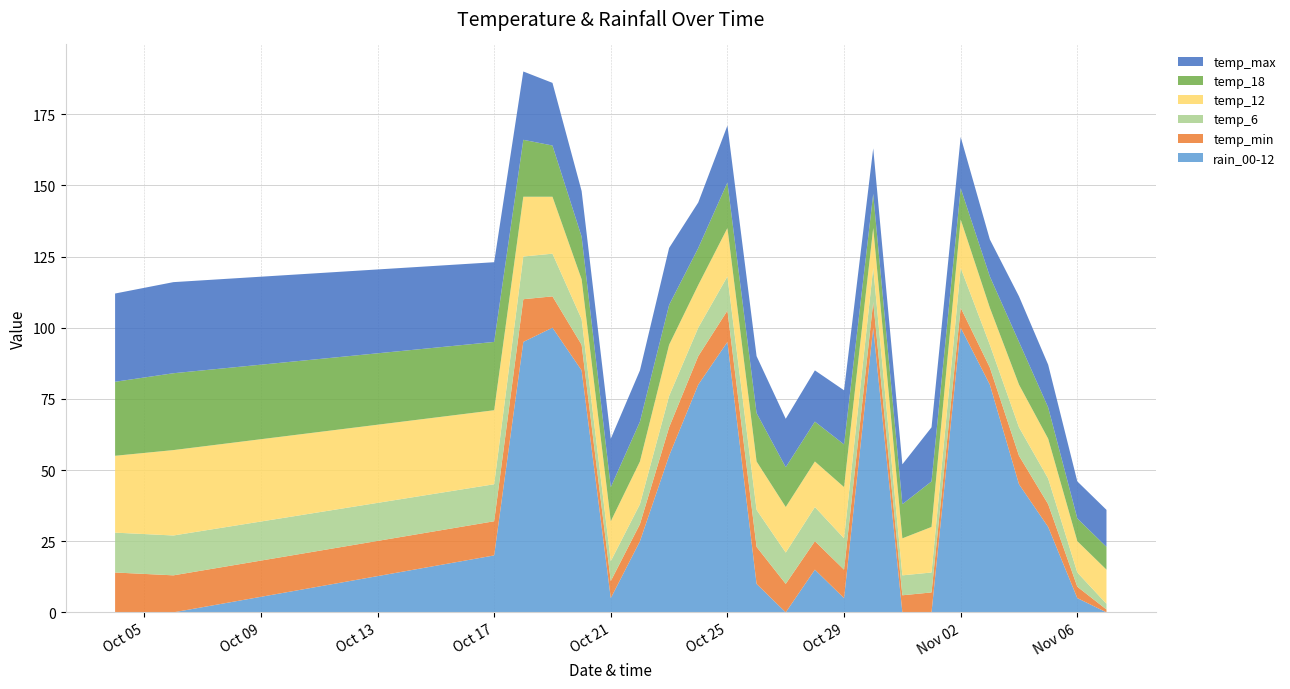

Reading left to right, what are all the values shown in this chart?

rain_00-12: 0	0	20	95	100	85	5	25	55	80	95	10	0	15	5	100	0	0	100	80	45	30	5	0
temp_min: 14	13	12	15	11	9	6	6	10	10	11	13	10	10	10	9	6	7	7	6	10	8	4	1
temp_6: 14	14	13	15	15	9	7	7	11	10	12	13	11	12	11	12	7	7	14	8	10	9	5	2
temp_12: 27	30	26	21	20	14	14	15	18	15	17	17	16	16	18	14	13	16	17	13	15	14	11	12
temp_18: 26	27	24	20	18	15	12	14	14	13	16	17	14	14	15	12	12	16	11	11	15	11	8	8
temp_max: 31	32	28	24	22	16	17	18	20	16	20	20	17	18	19	16	14	19	18	13	16	15	13	13